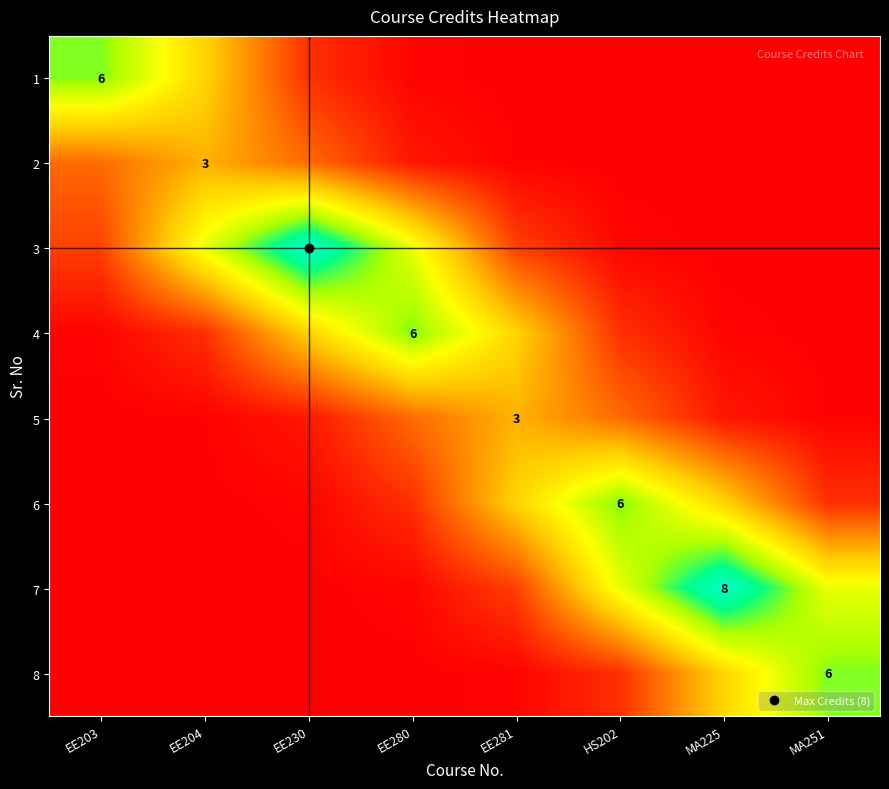

What is the difference between the highest and lowest values at EE281?

3.6